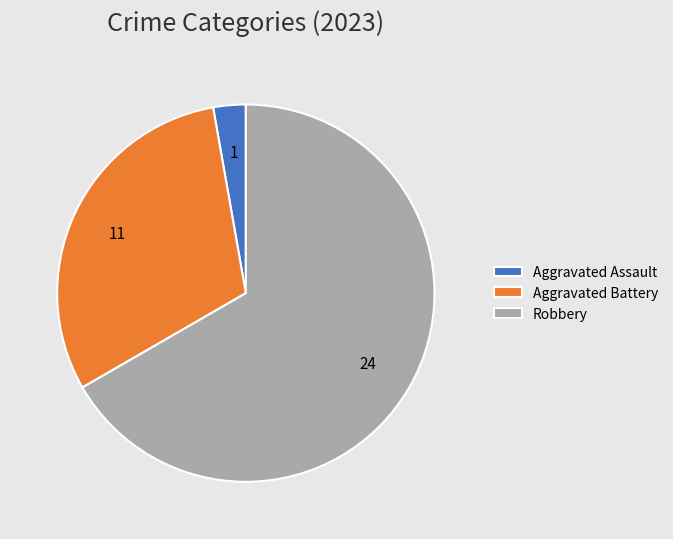

Does Robbery account for over 50% of the chart?

Yes